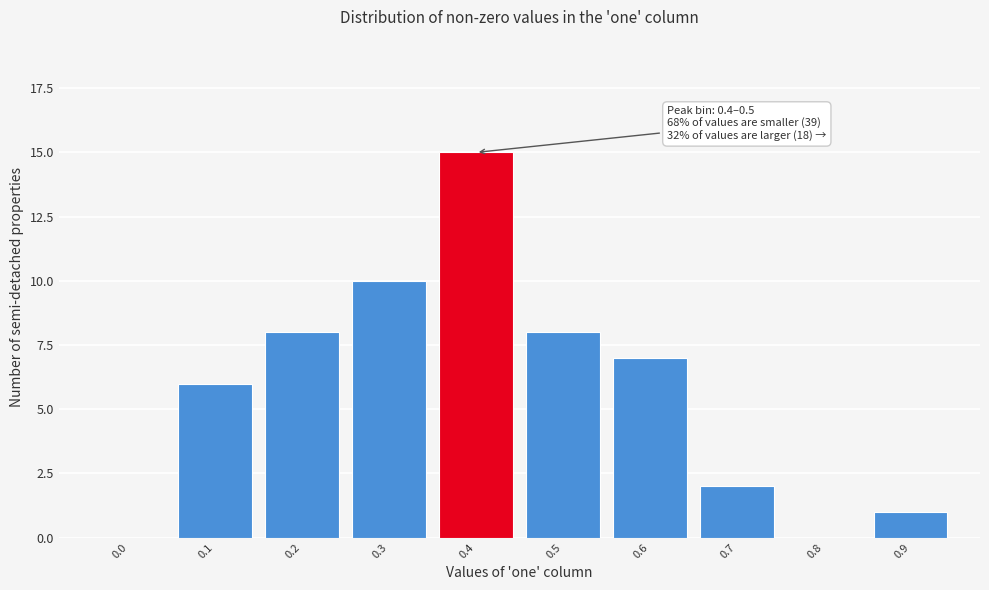

Reading left to right, transcribe all the data shown in this chart.

0.0=0	0.1=6	0.2=8	0.3=10	0.4=15	0.5=8	0.6=7	0.7=2	0.8=0	0.9=1